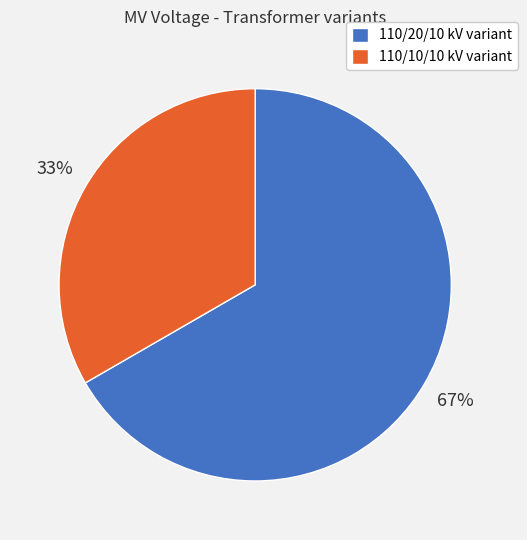

Between 110/10/10 kV variant and 110/20/10 kV variant, which is larger?

110/20/10 kV variant